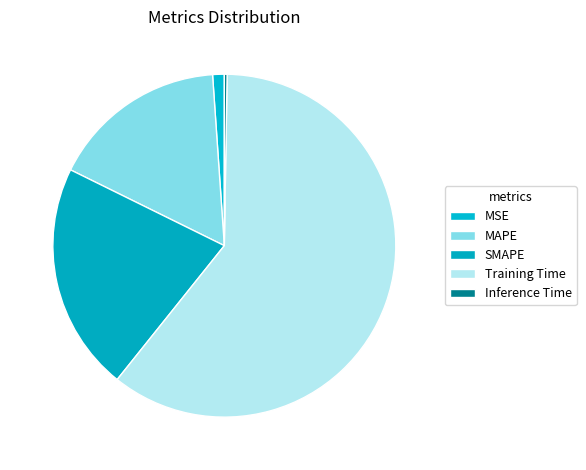

To the nearest percent, what percentage of the pie is SMAPE?

22%